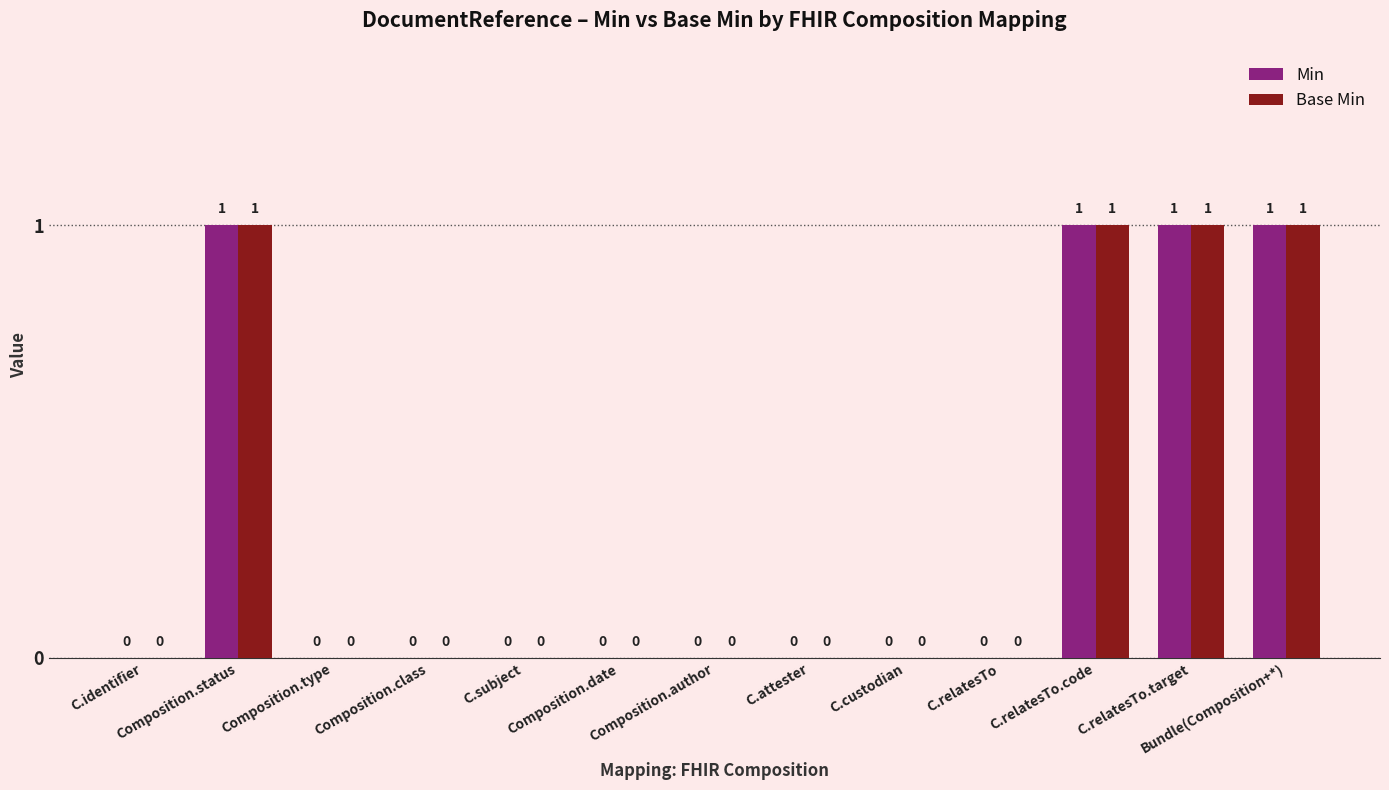

The Base Min series shows 0 at Composition.type. True or false?

True